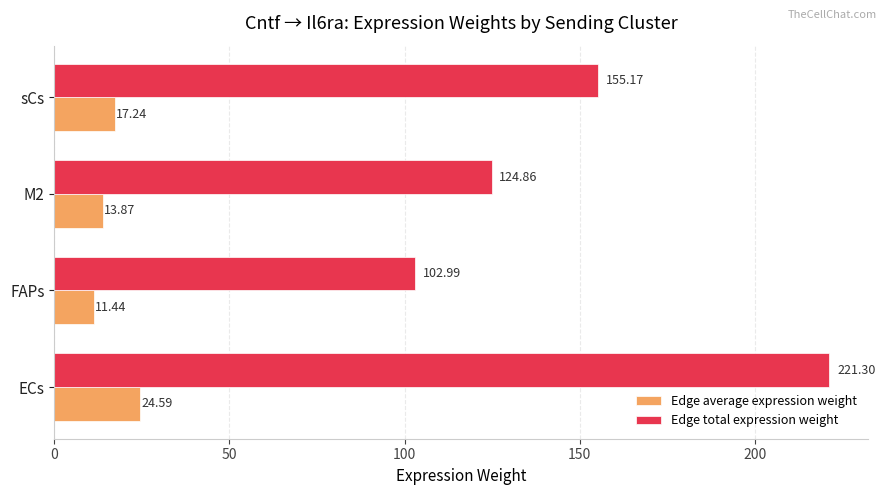

What is the sum of the Edge average expression weight values at ECs and sCs?

41.8